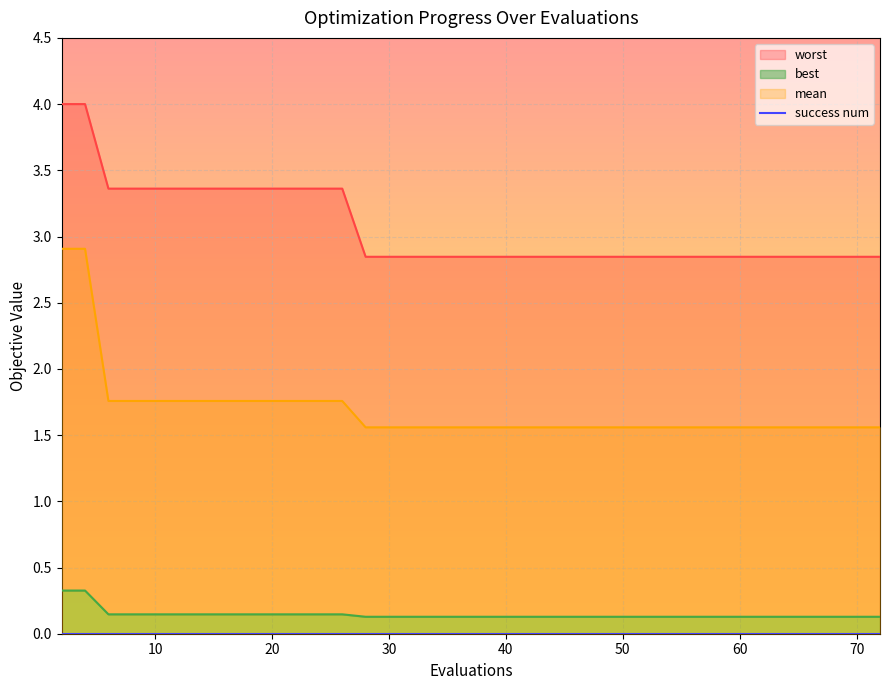

True or false: worst and best intersect in this chart.

False